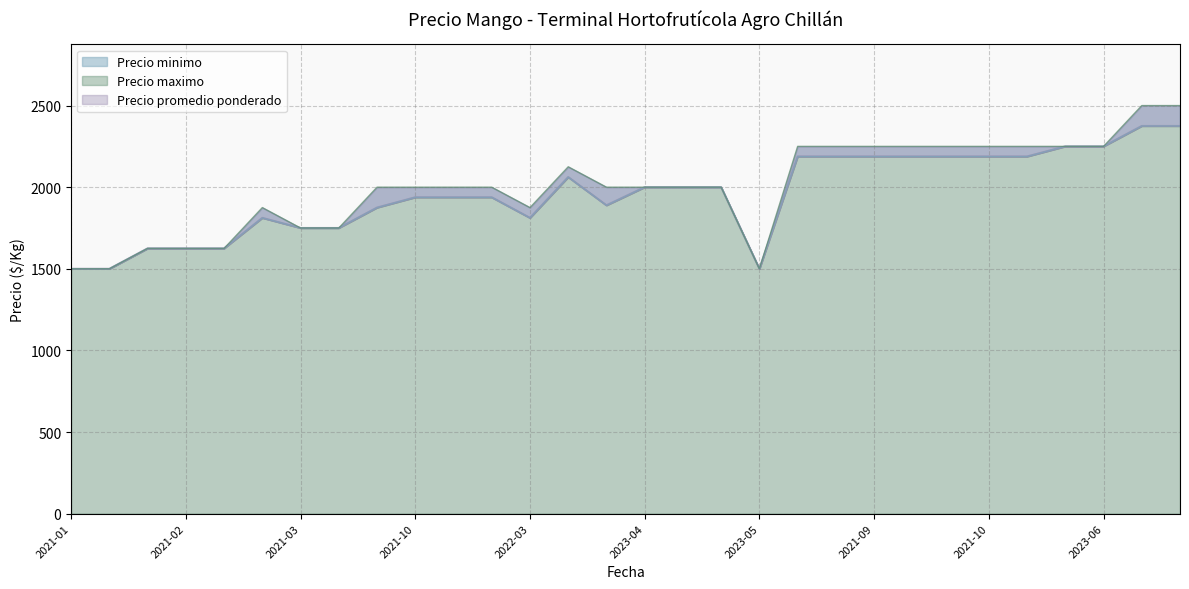

Does the chart have visible grid lines?

Yes